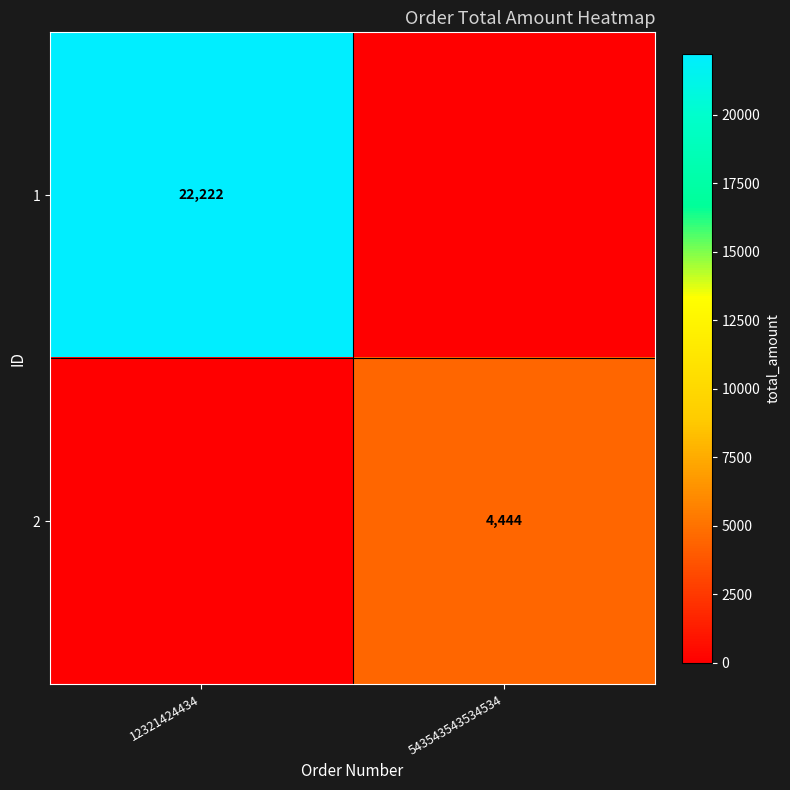

What is the difference between the highest and lowest values at 543543543534534?

4444